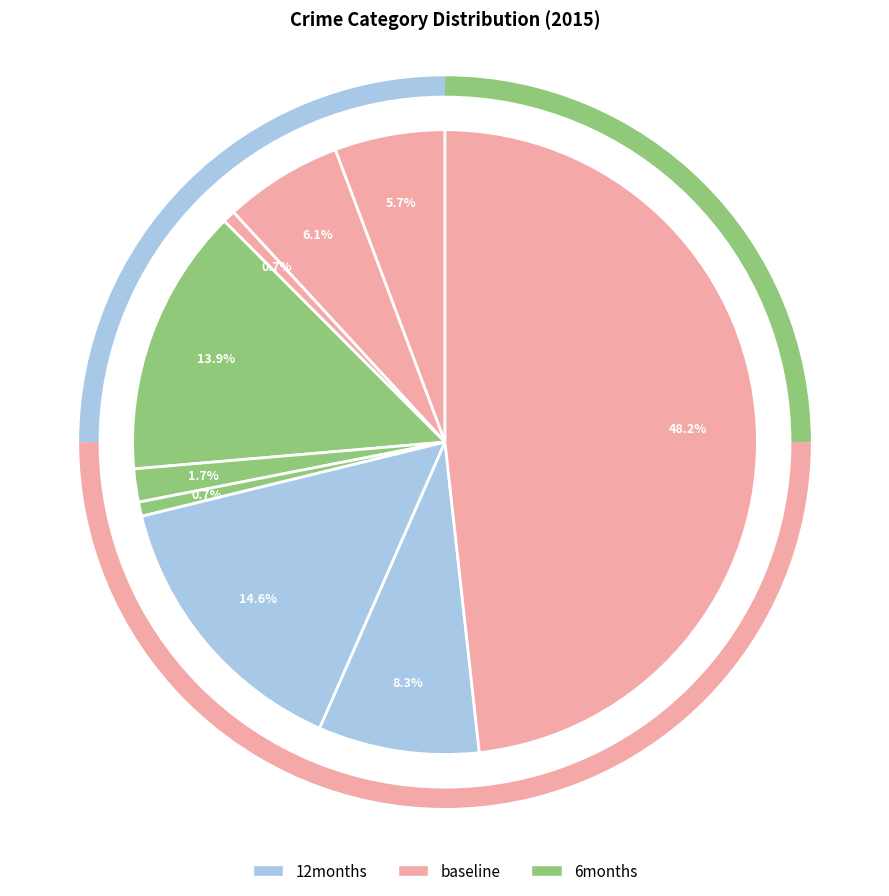

How many segments does this pie chart have?

9